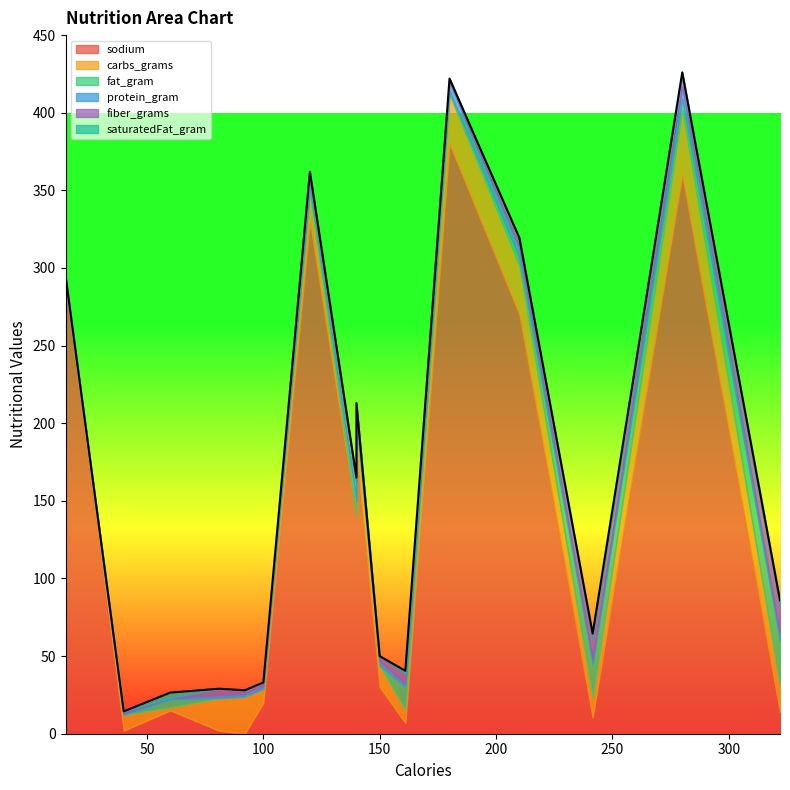

Count the number of data series in this chart.

6